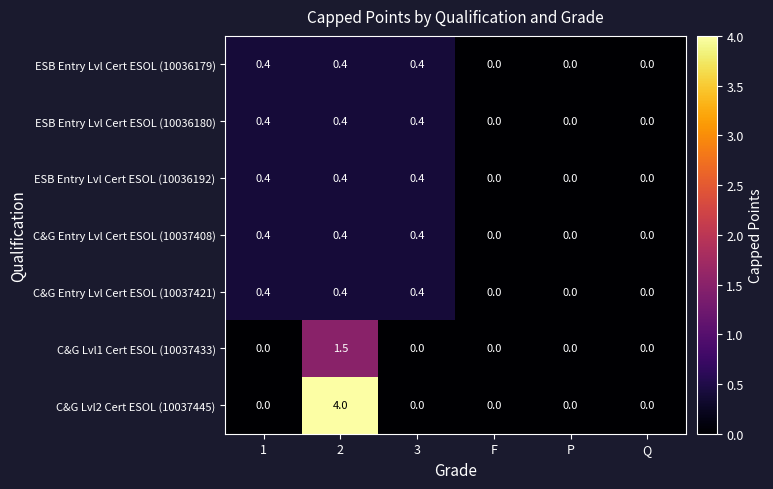

Is it true that C&G Lvl1 Cert ESOL (10037433) equals 0.0 at P?

True